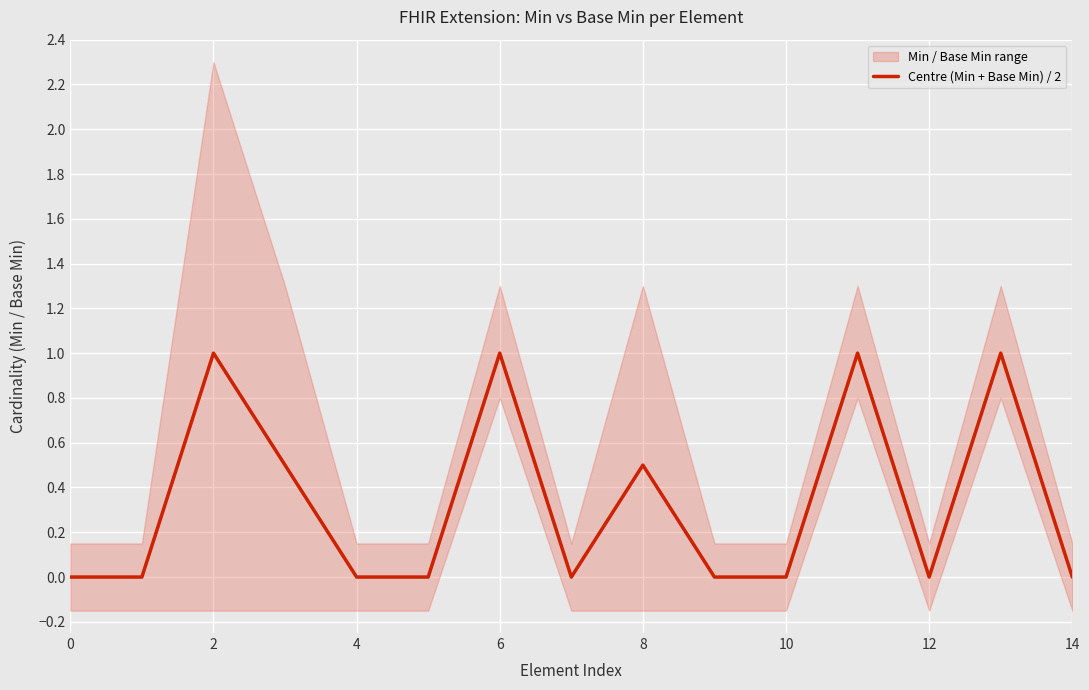

The value of Centre (Min + Base Min) / 2 at 6 is 1.0. True or false?

True